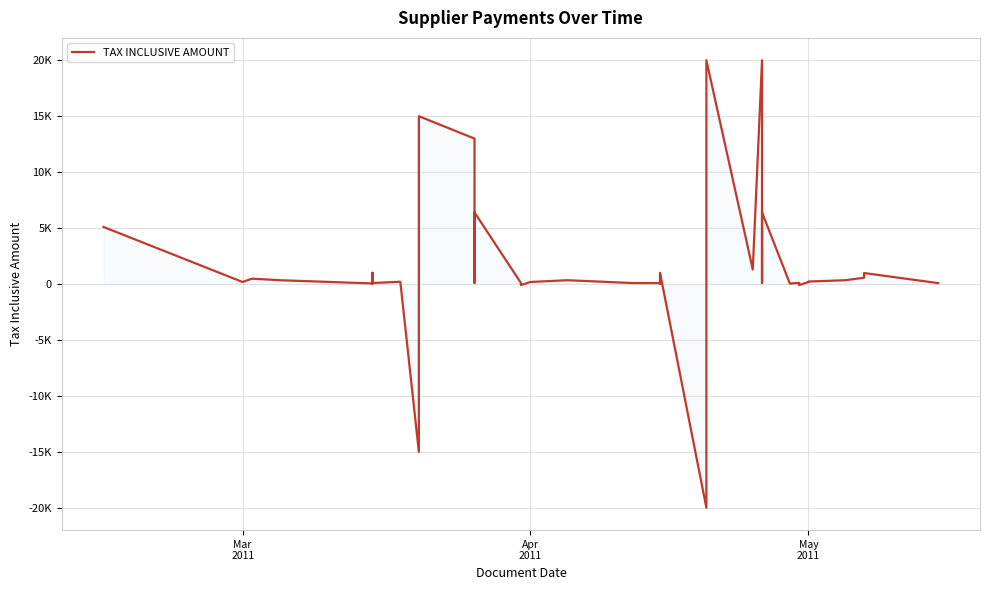

How many distinct data groups are displayed?

1